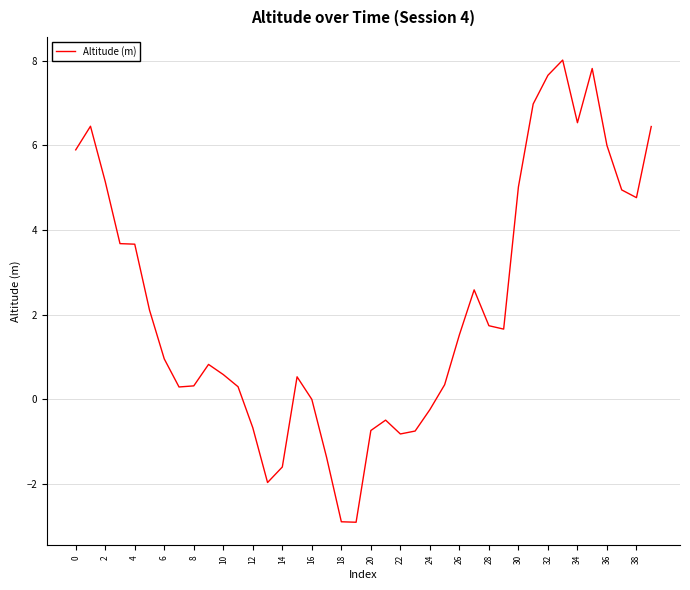

What is the maximum value shown in the chart?

8.0